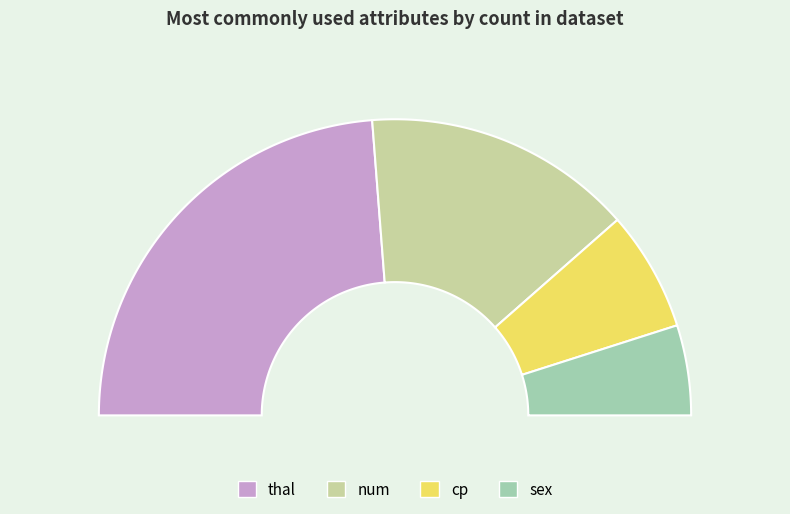

To the nearest percent, what is the difference between the largest and smallest slice percentages?

38%